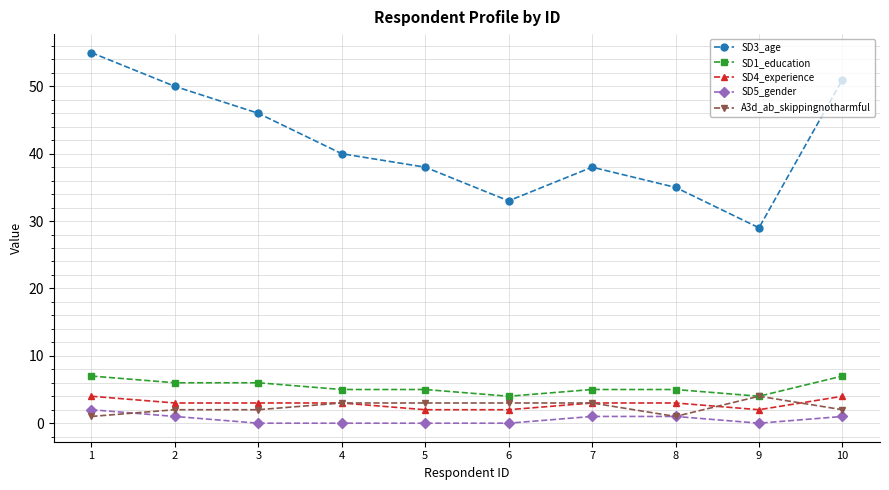

Reading right to left, list all the values displayed in this chart.

SD3_age: 51	29	35	38	33	38	40	46	50	55
SD1_education: 7	4	5	5	4	5	5	6	6	7
SD4_experience: 4	2	3	3	2	2	3	3	3	4
SD5_gender: 1	0	1	1	0	0	0	0	1	2
A3d_ab_skippingnotharmful: 2	4	1	3	3	3	3	2	2	1